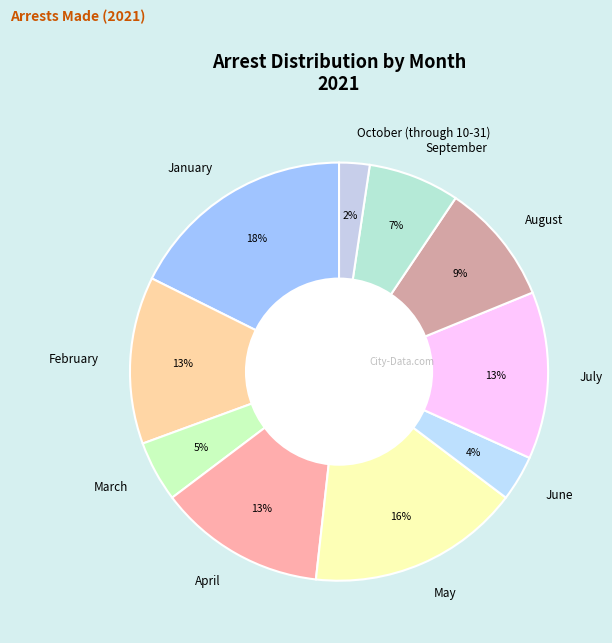

To the nearest percent, what percentage of the pie is August?

9%